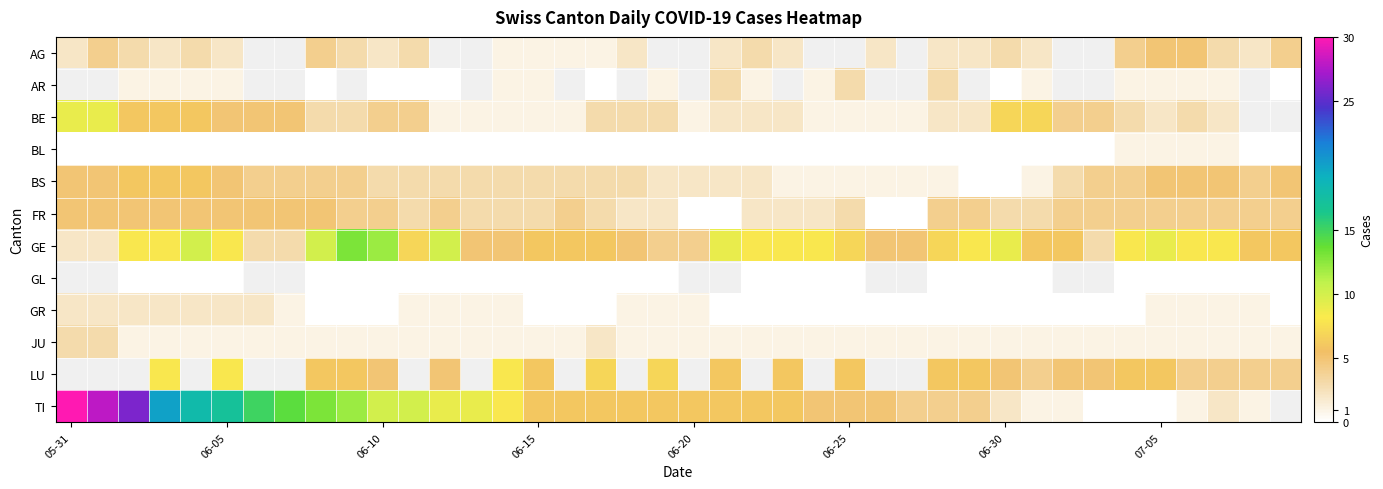

What is the difference between the maximum and minimum values in the AG series?

4.0